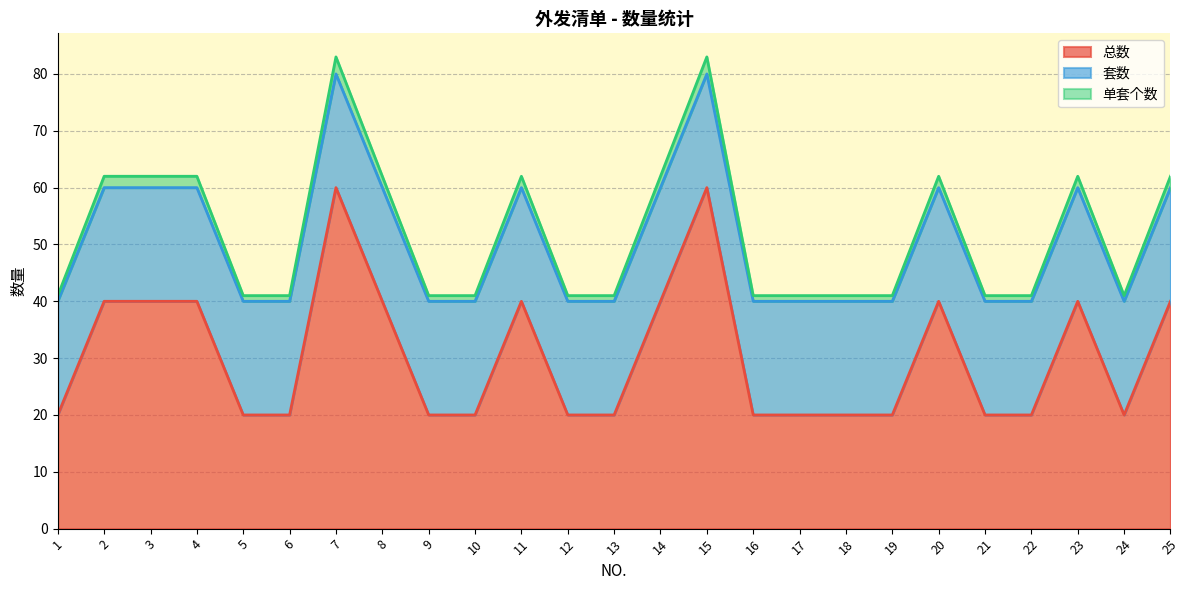

What is the sum of the 总数 values at 24 and 21?

40